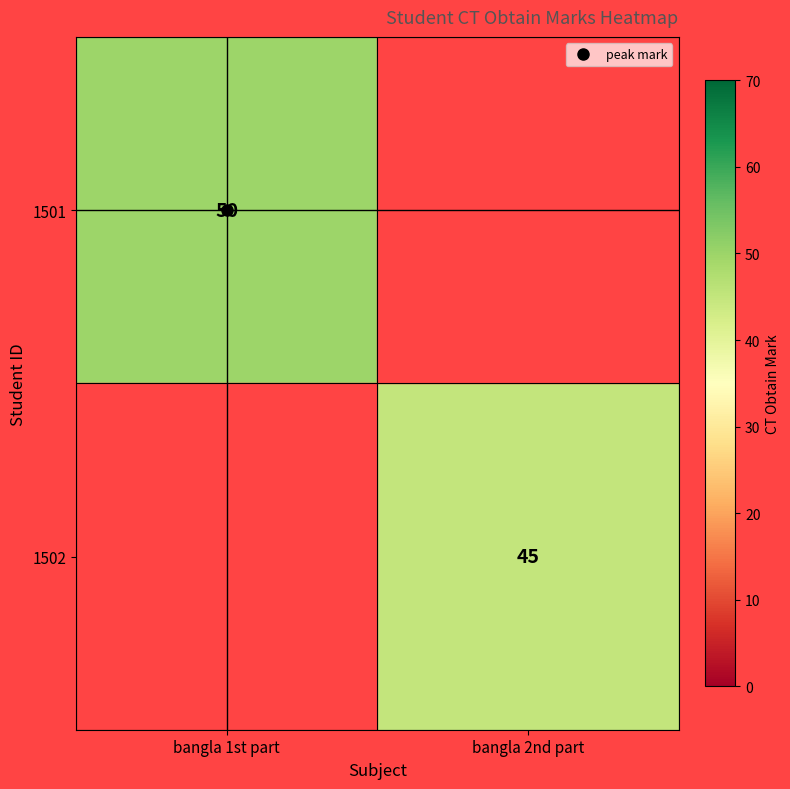

What is the smallest value displayed?

45.0